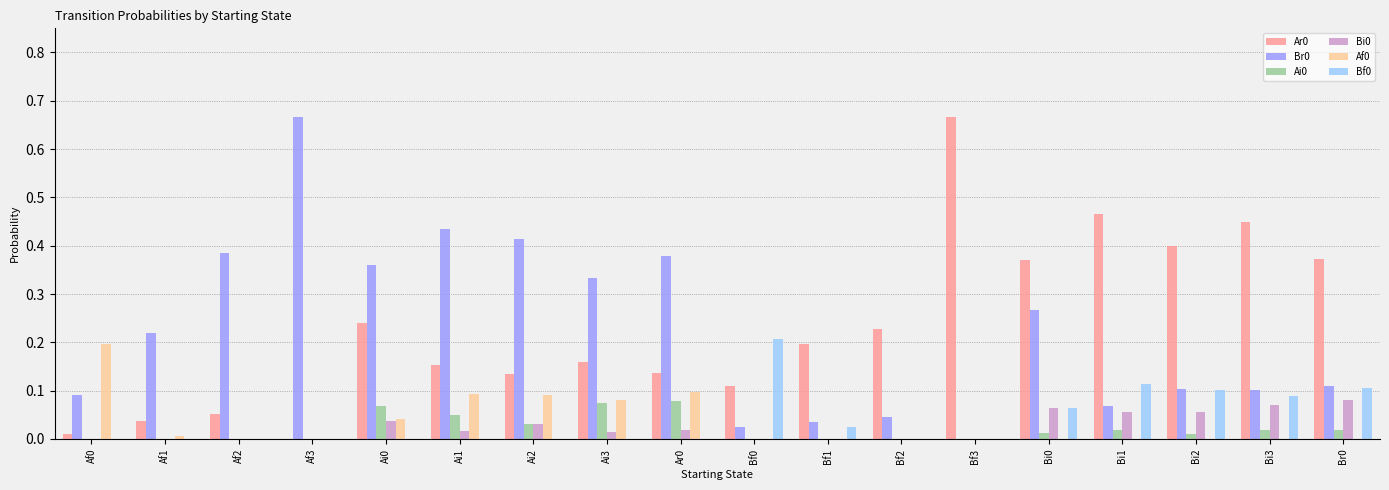

Are the bars horizontal?

No